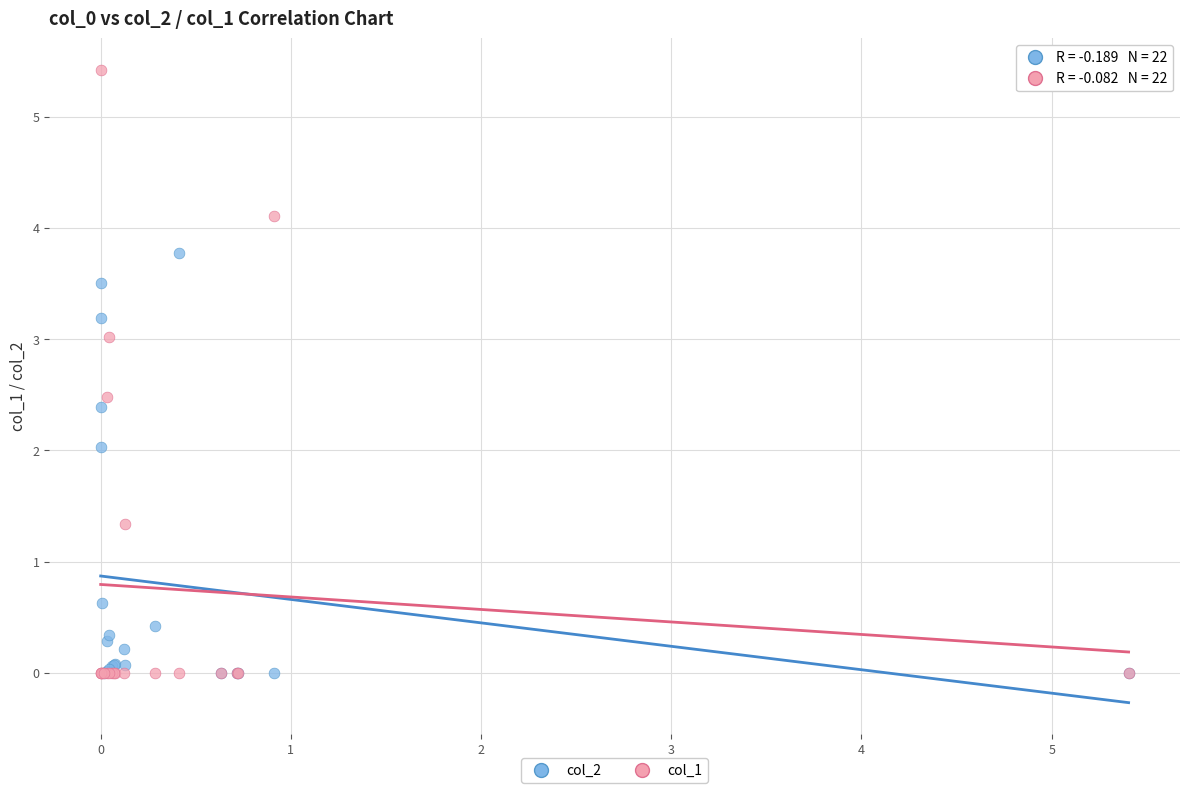

What are all the series names shown in the legend?

col_2, col_1